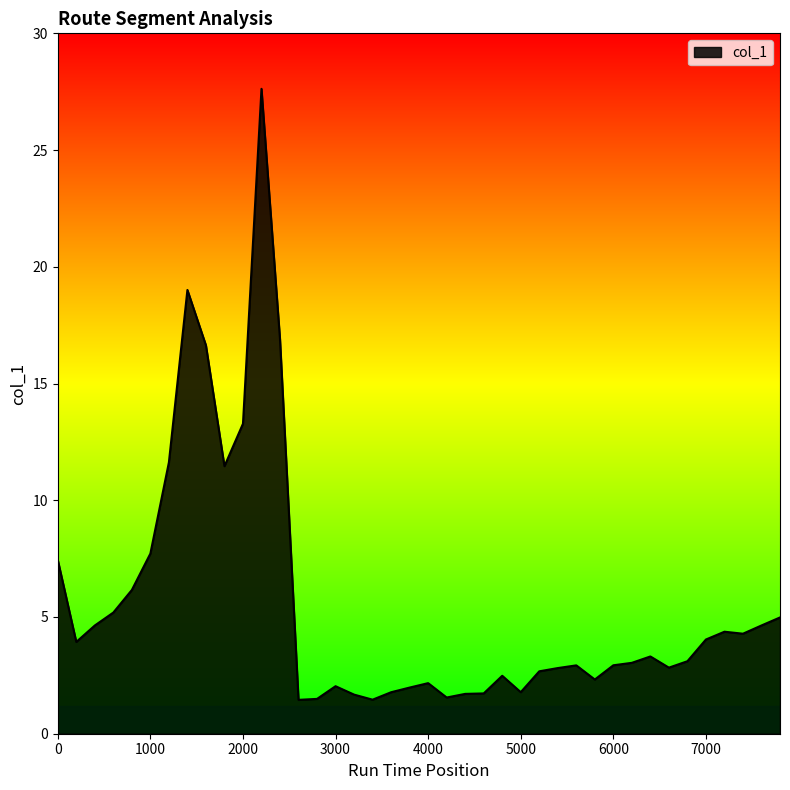

What is the sum of all values?

223.1